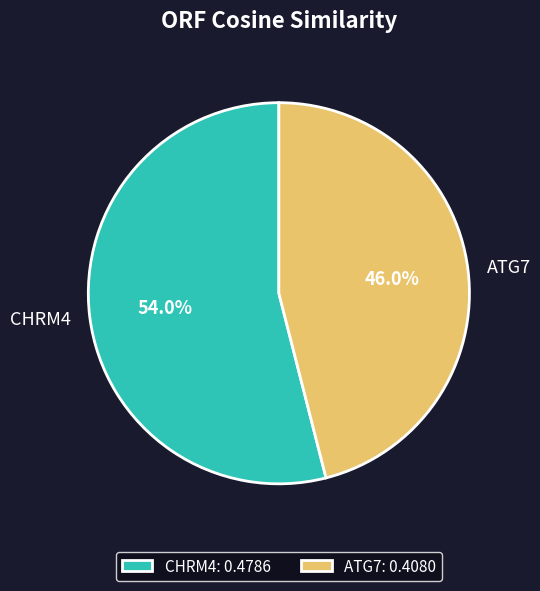

To the nearest percent, what is the average slice percentage?

50%